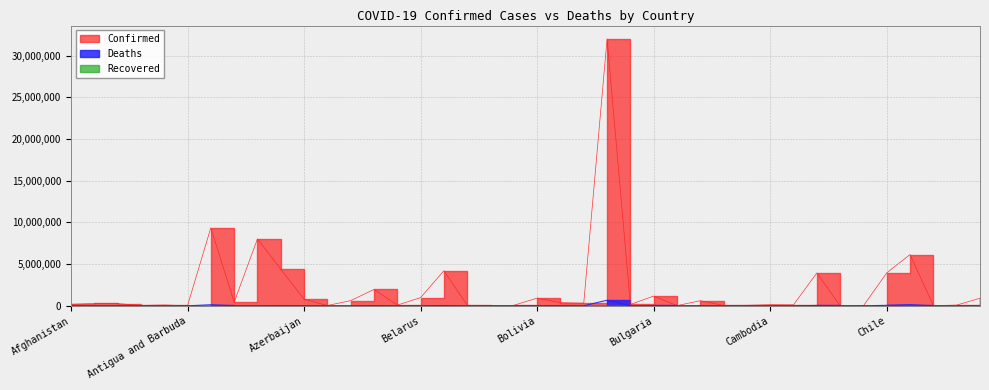

What position from the left is Argentina?

7